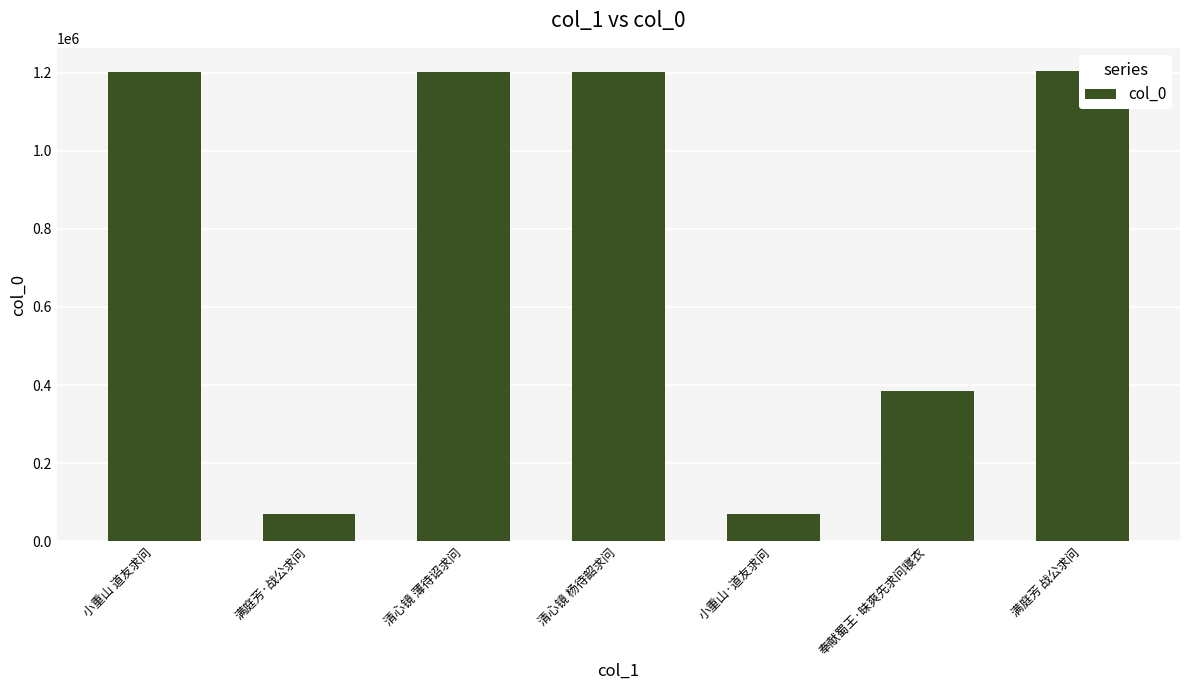

At which category does the chart reach its peak across all series?

满庭芳 战公求问